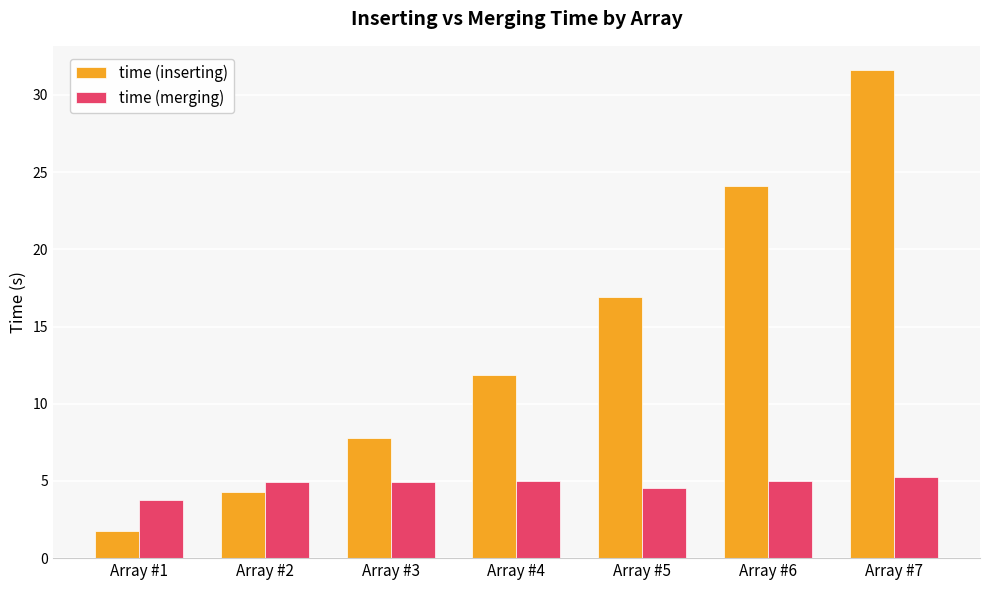

How many data points in time (inserting) are less than 11?

3